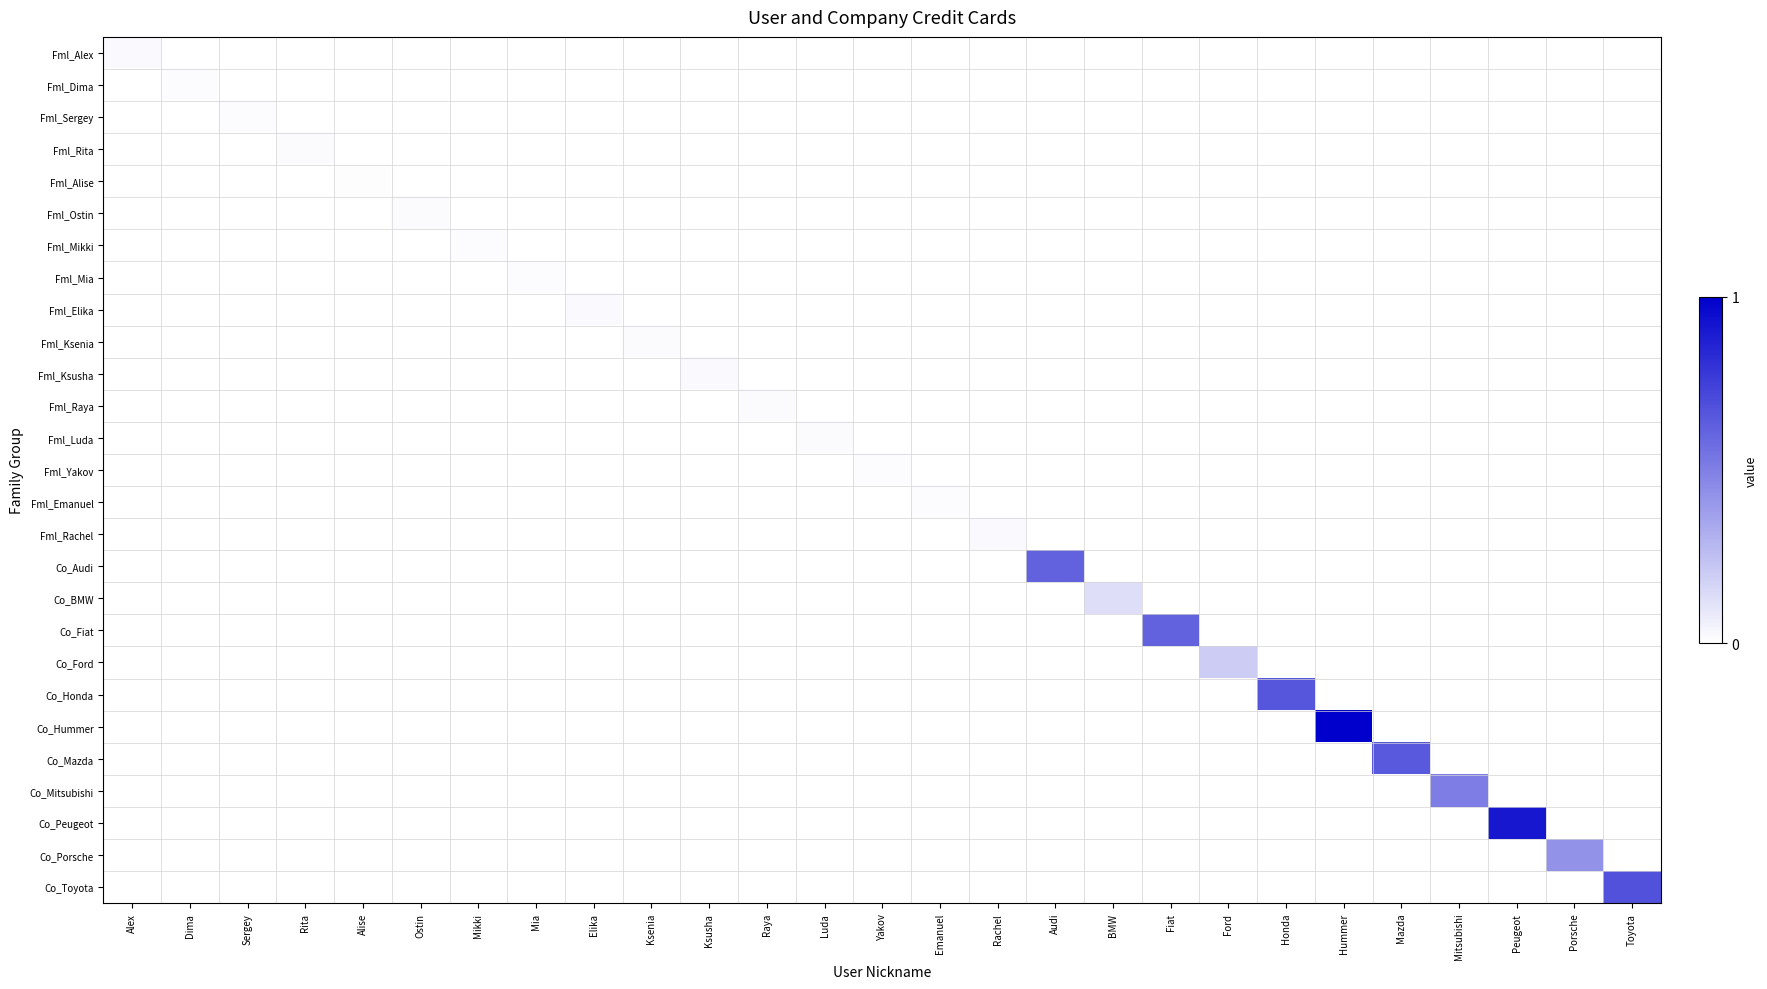

Which has a higher value, Mikki or Fiat?

Mikki